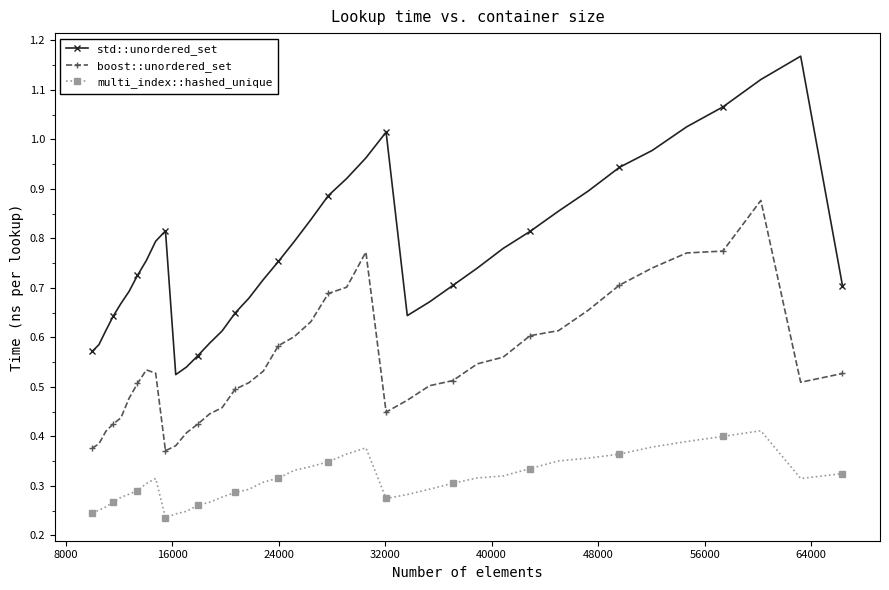

Is this an area chart (filled region under the line)?

No